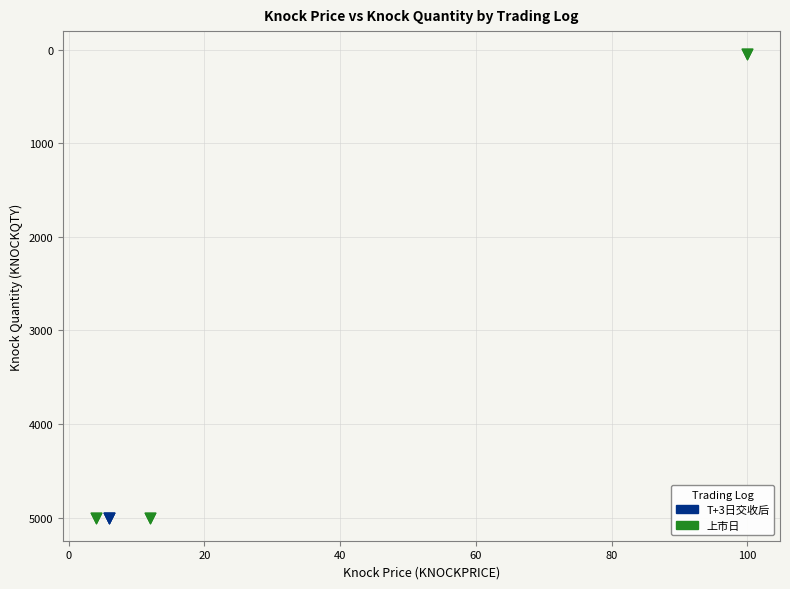

Which series reaches the minimum Y coordinate?

上市日